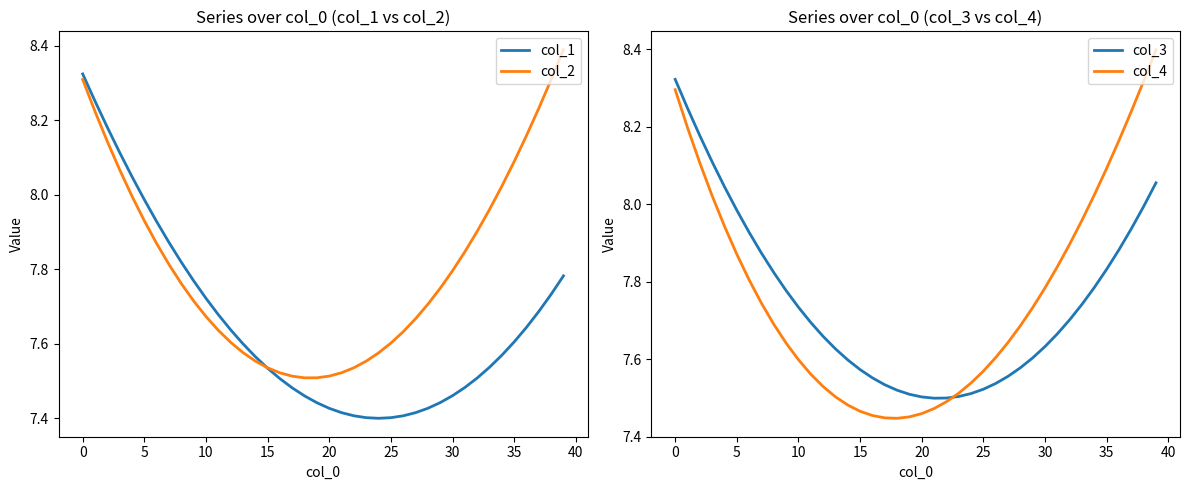

The col_2 series shows 2.5 at 15. True or false?

False